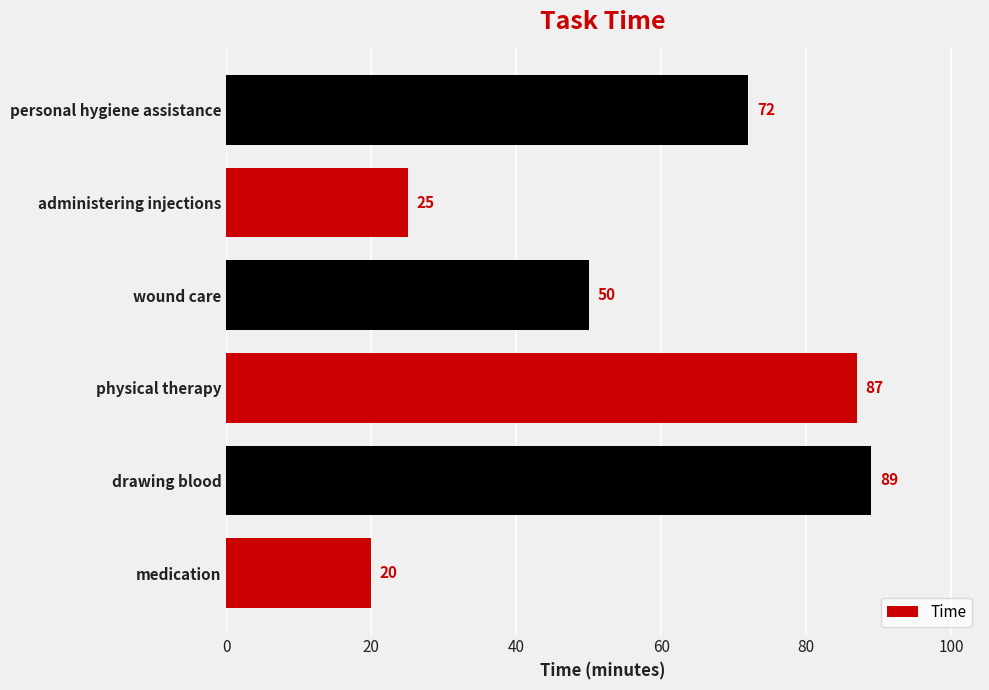

What is the maximum value shown in the chart?

89